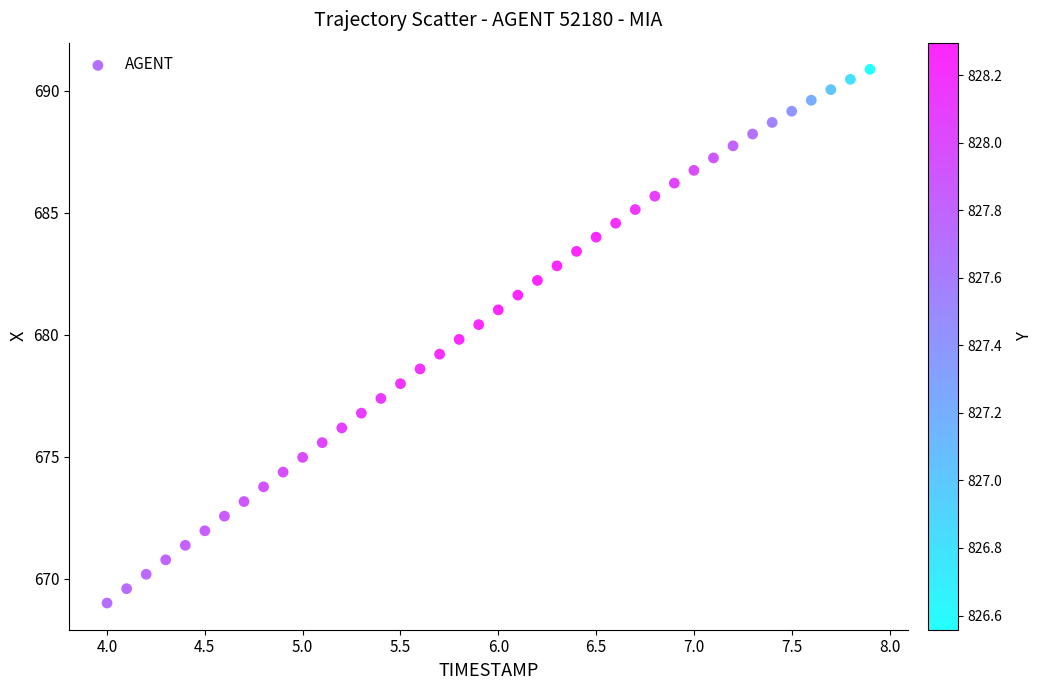

What is the range of X values (max minus min)?

3.9